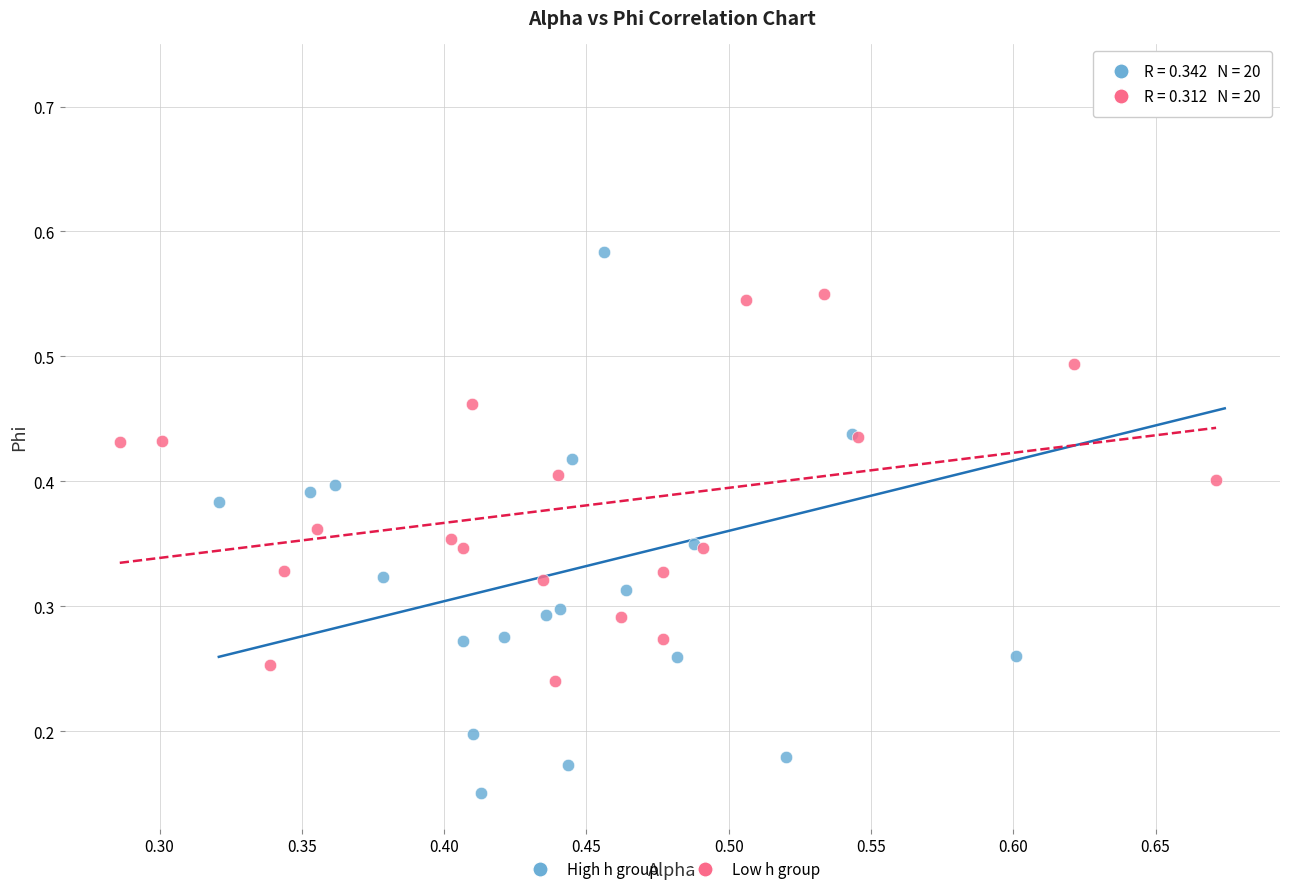

Which series contains the lowest Y value?

High h group